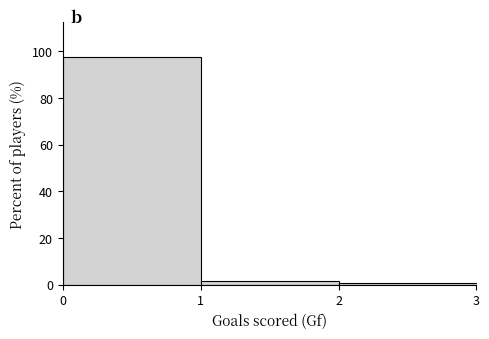

Reading left to right, list every bar in this chart as the range it spans on the x-axis followed by its height. The values are not printed on the chart, so give them approximately, as read against the axis.

0 to 1: 98
1 to 2: under 2
2 to 3: under 2